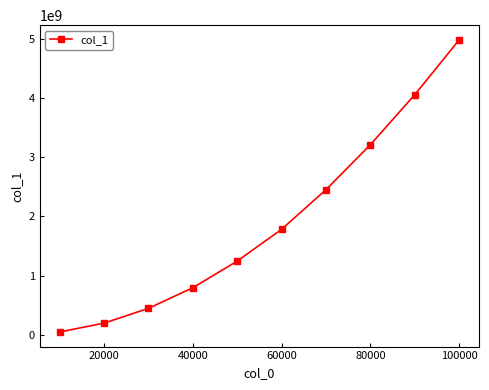

Does the chart display data point markers on the line(s)?

Yes